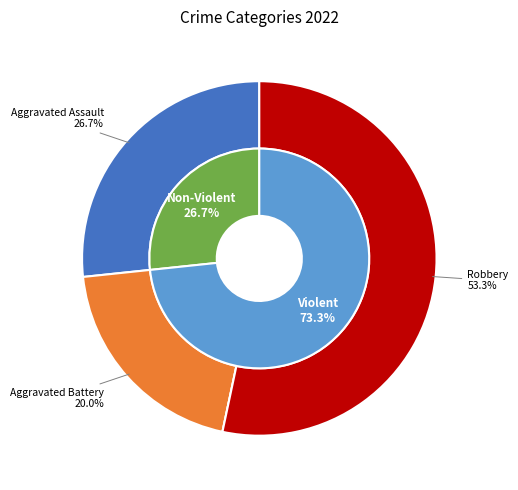

What is the largest slice in the pie chart?

Robbery